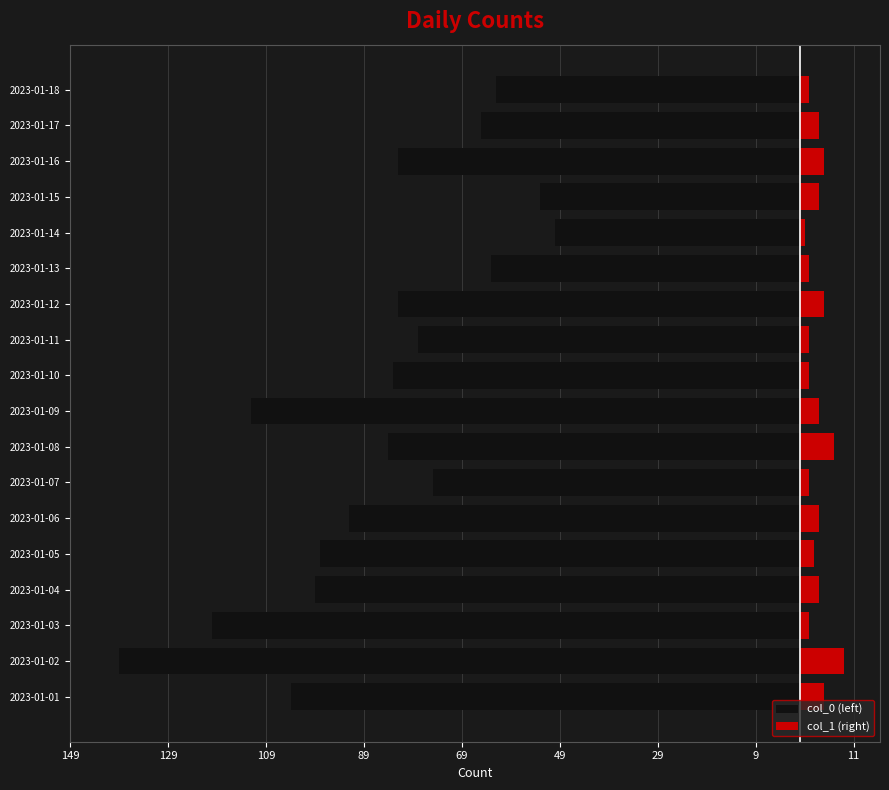

True or false: col_0 (left) has a value of -110 at 2023-01-12.

False